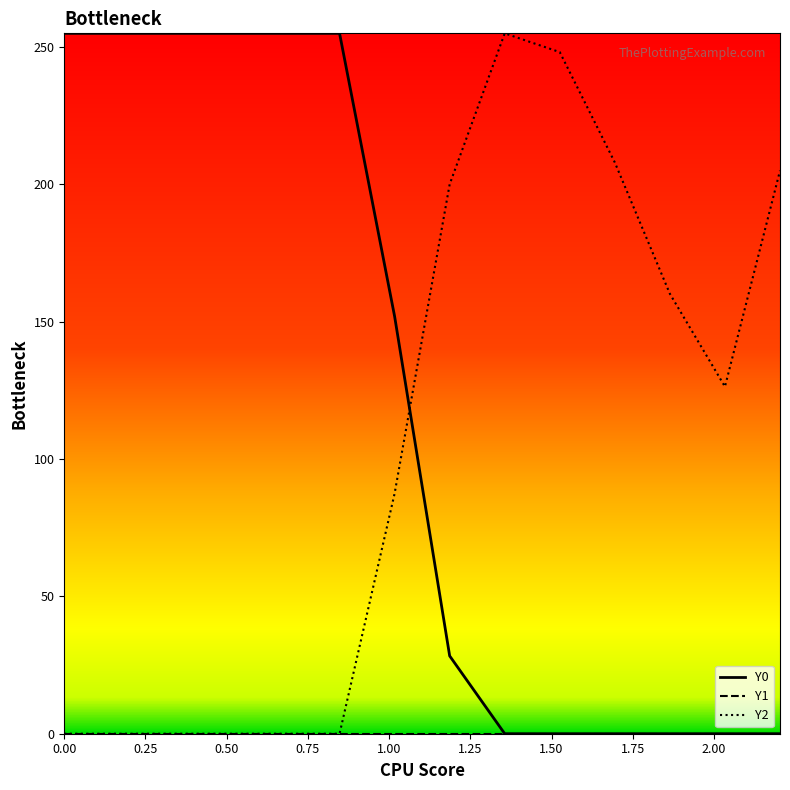

After their last crossing, which series has the higher values: Y0 or Y2?

Y2